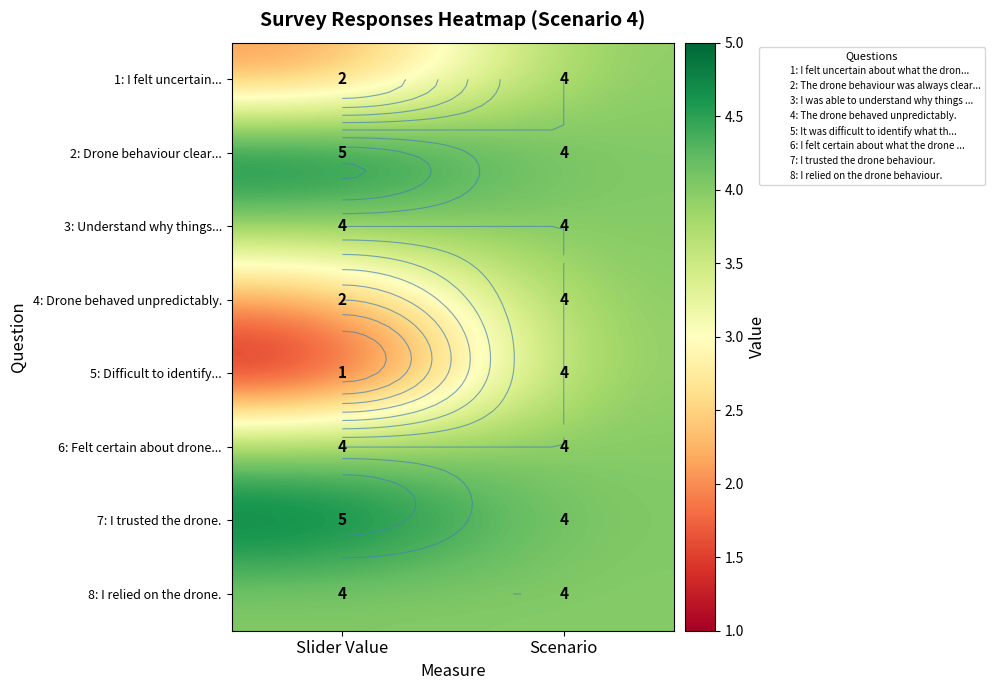

How many values in the 5: Difficult to identify... series are below 4?

1